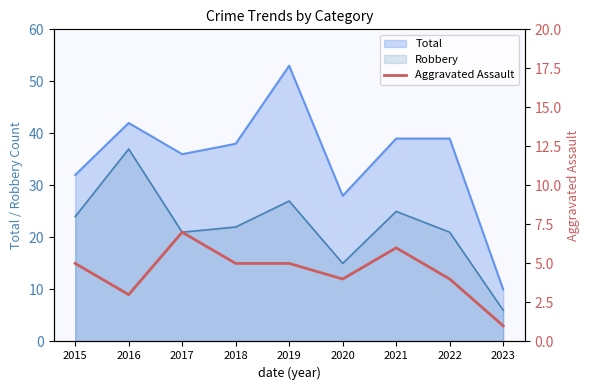

Is it true that Robbery equals 32 at 2015?

False